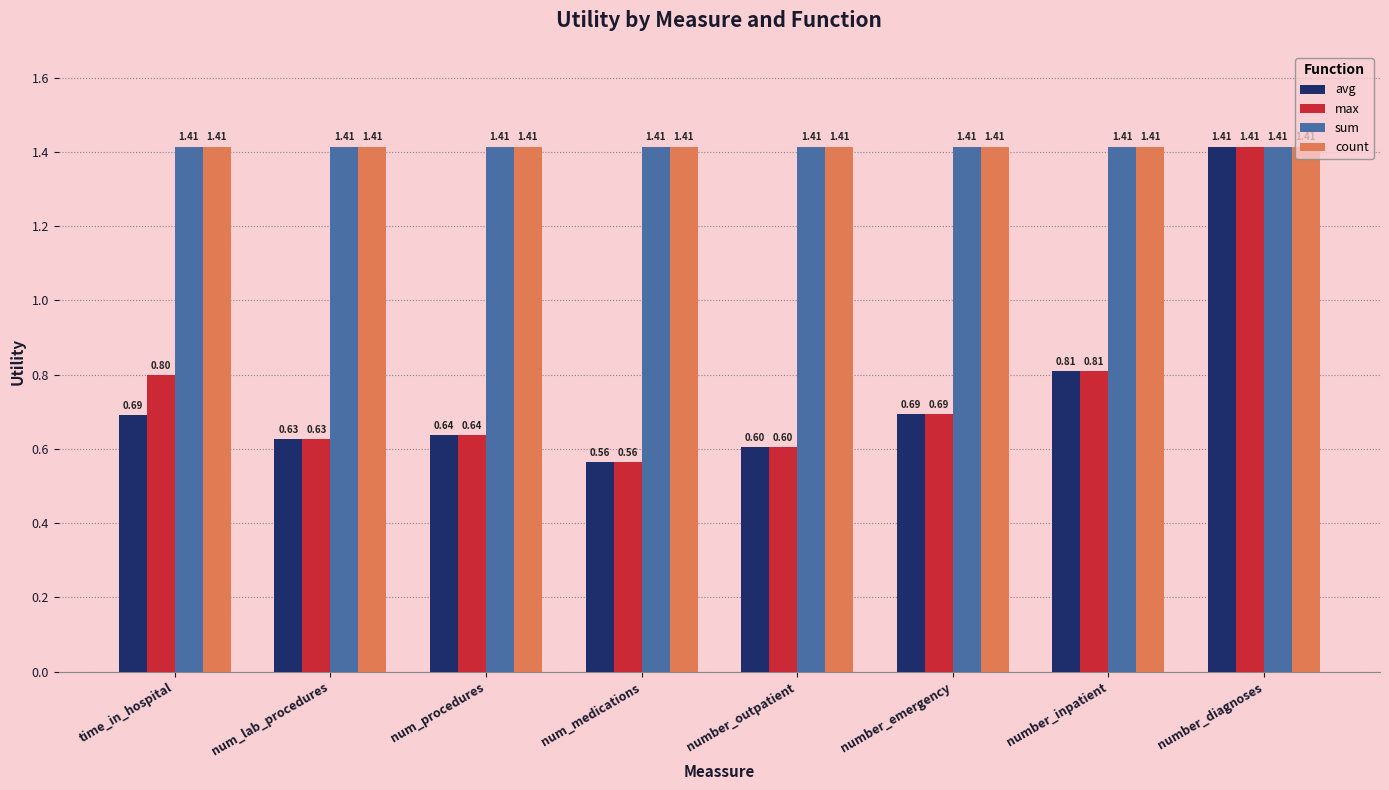

Which category has the highest value in the max series?

number_diagnoses